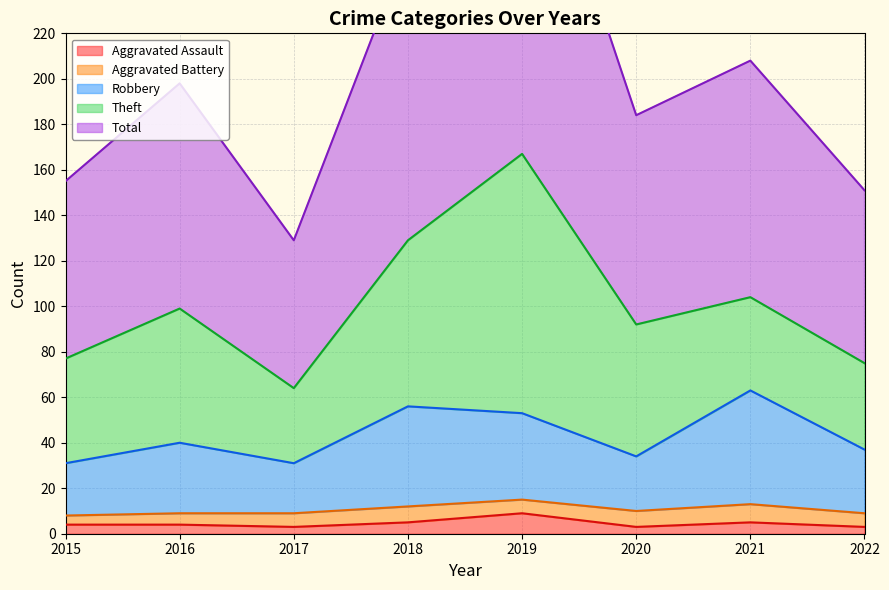

Is it true that Aggravated Assault equals 4 at 2015?

True